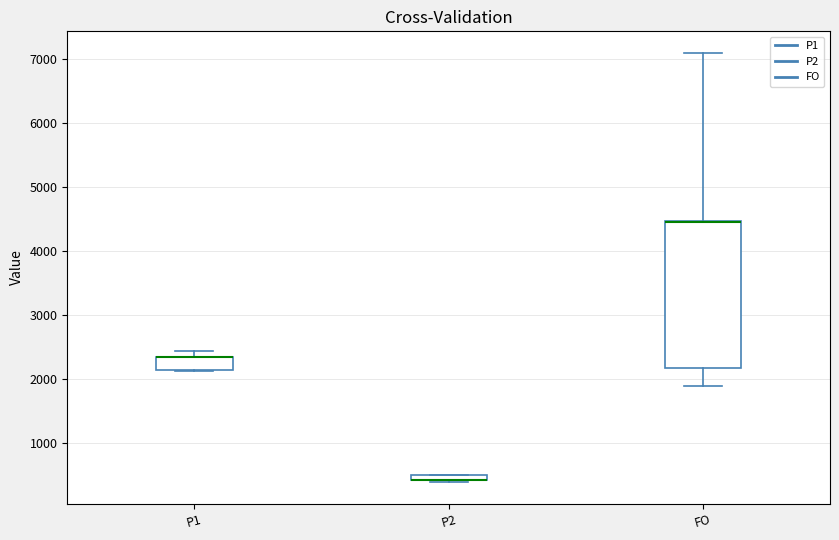

Comparing the boxes themselves (not the whiskers), which one is the tallest?

FO